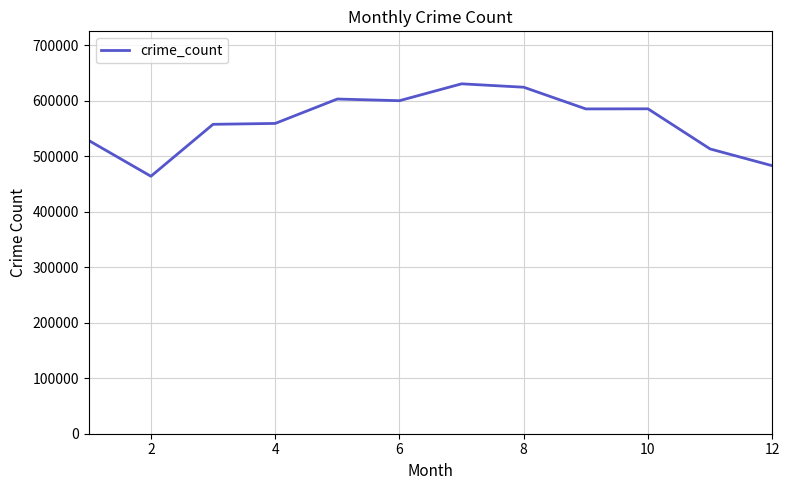

What is the greatest value displayed?

630314